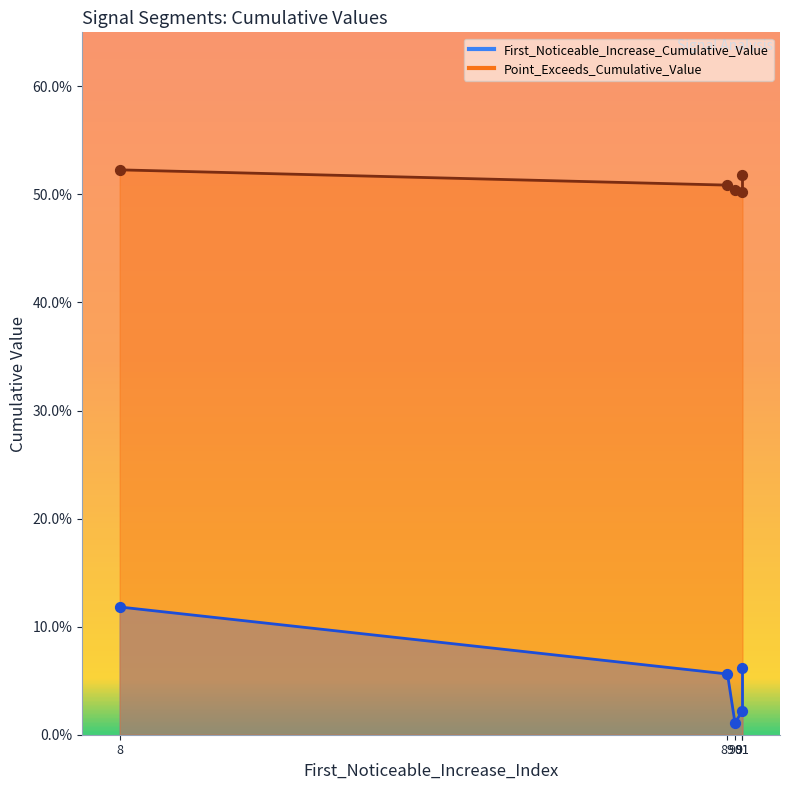

At how many categories does at least one series exceed 0?

5